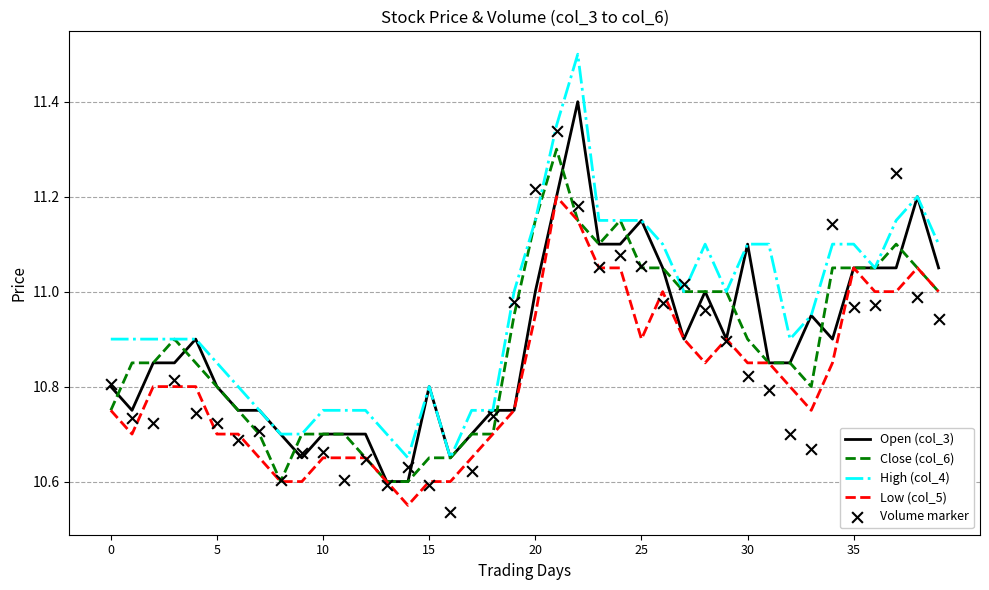

Is the value of Low (col_5) at 37 greater than the value of Close (col_6) at 31?

Yes